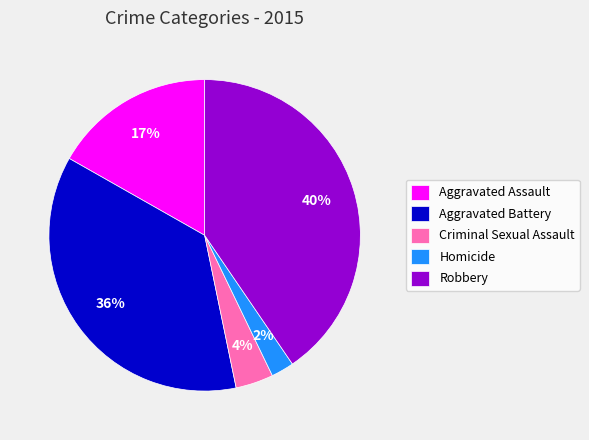

To the nearest percent, what is the difference between the largest and smallest slice percentages?

38%